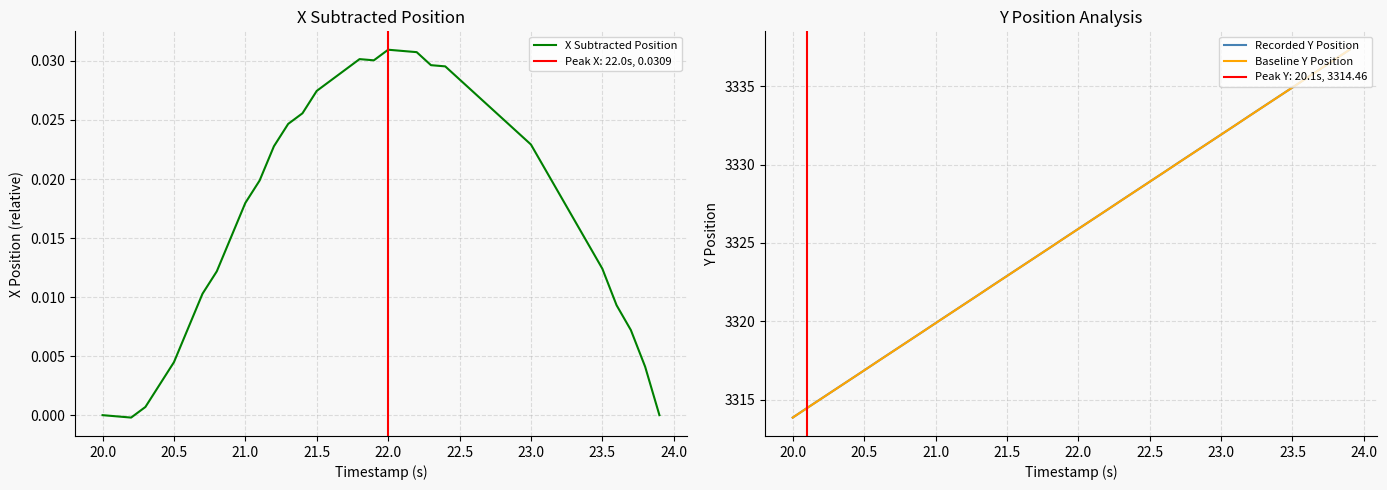

What is the value of the Baseline Y Position point at the 22nd from the left?

3326.5